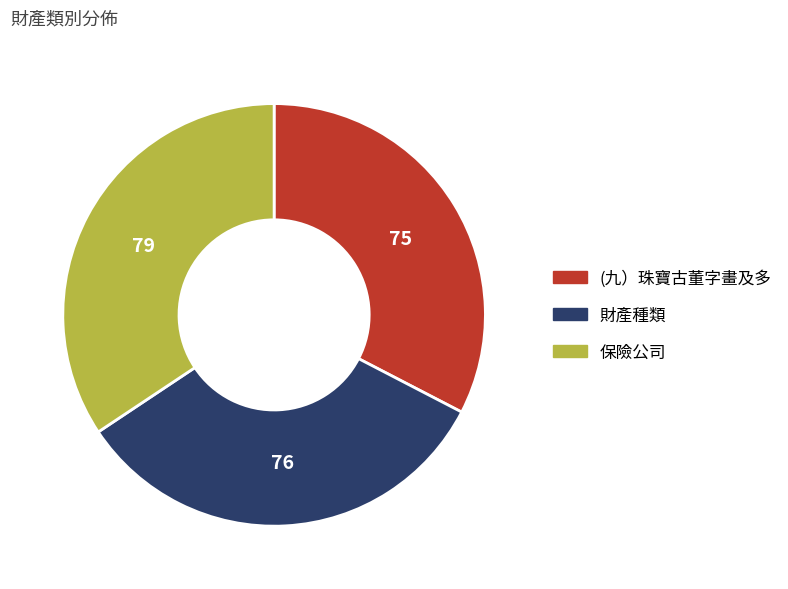

Do 財產種類 and 保險公司 together represent more than half of the pie?

Yes